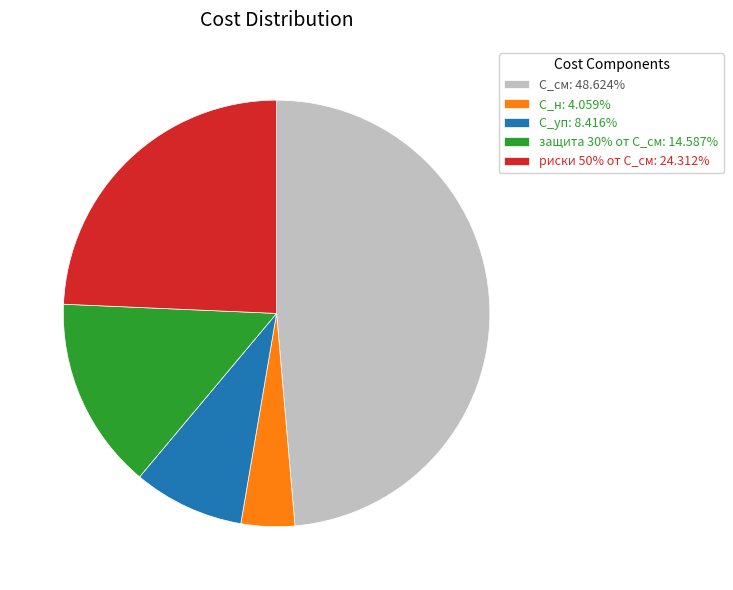

How many segments does this pie chart have?

5